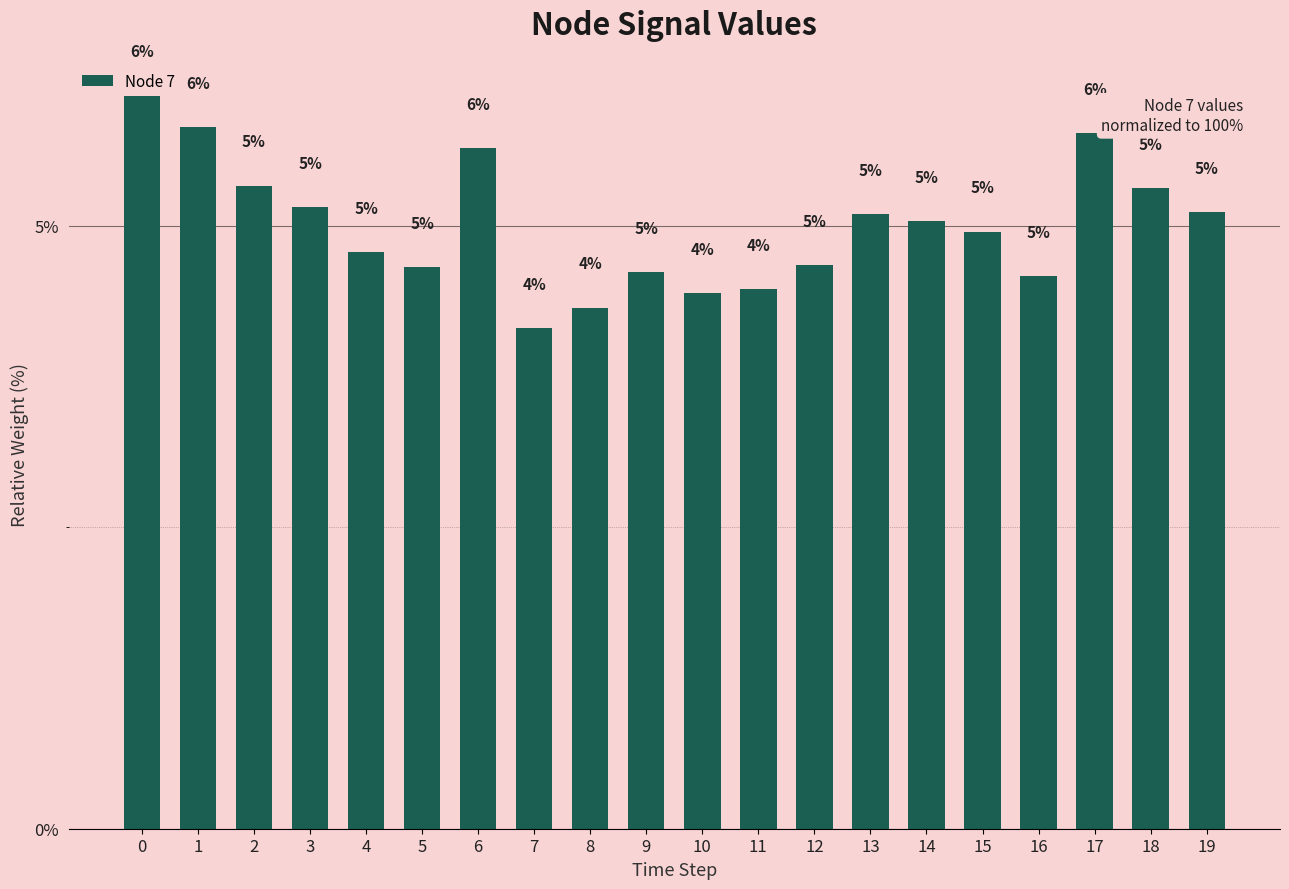

What is the maximum value shown in the chart?

6.1